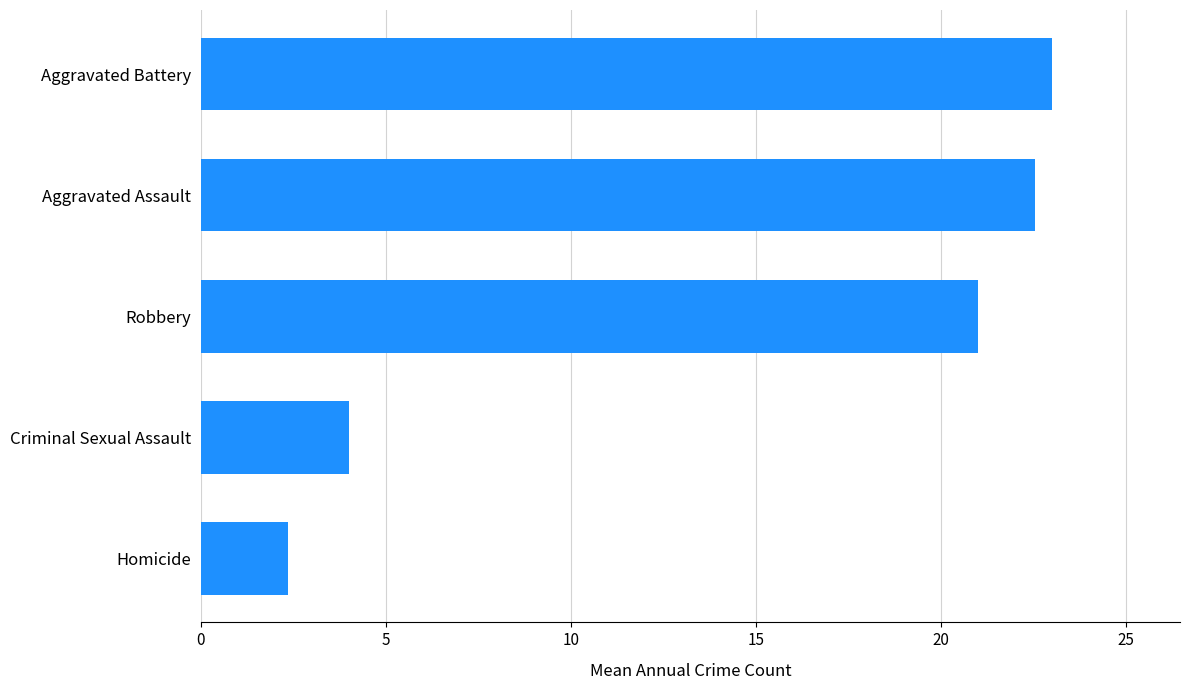

What is the average value?

14.6